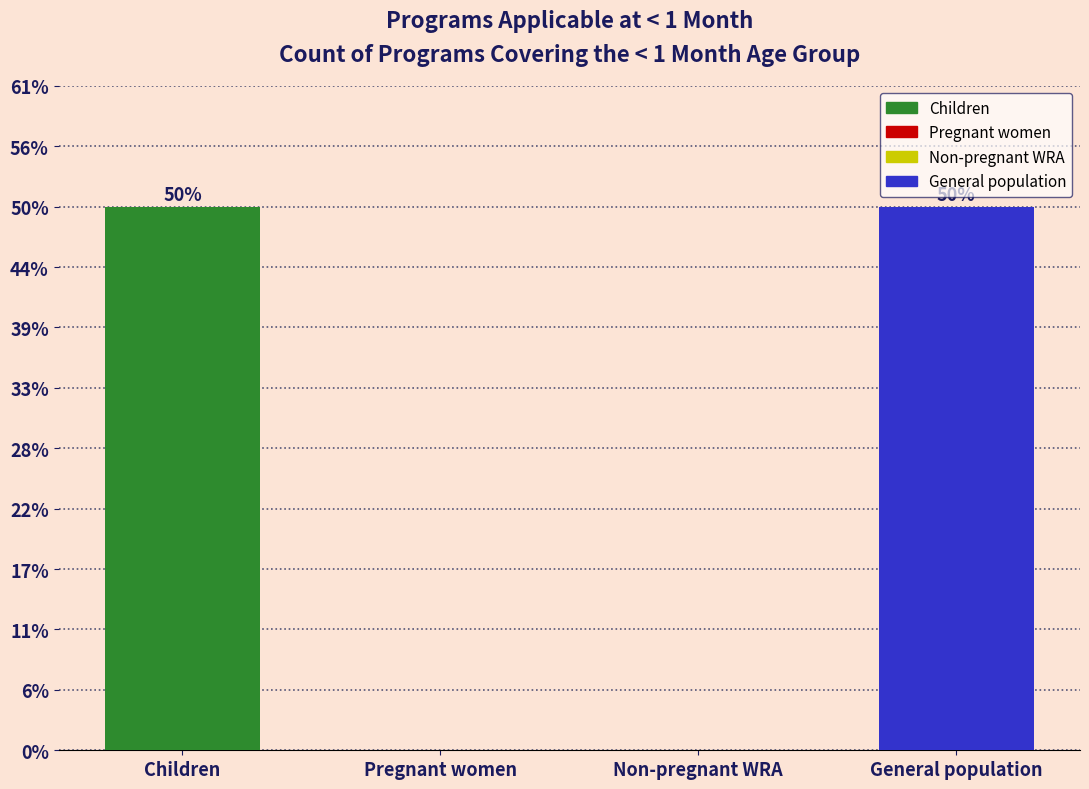

Are the bars horizontal?

No